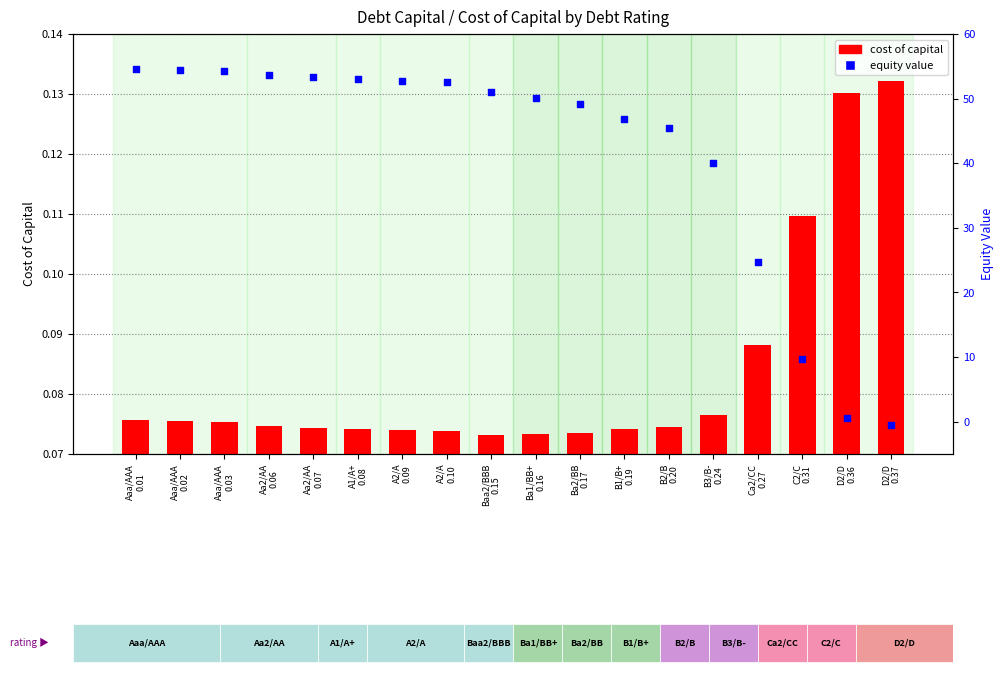

Is the value of cost of capital at Aaa/AAA
0.02 greater than the value of equity value at B1/B+
0.19?

No